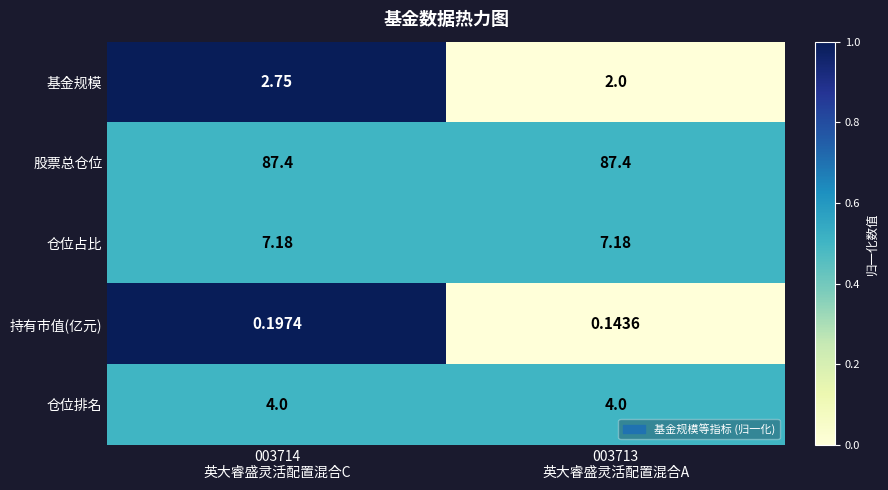

Rank the series by their maximum value, from highest to lowest.

股票总仓位, 仓位占比, 仓位排名, 基金规模, 持有市值(亿元)